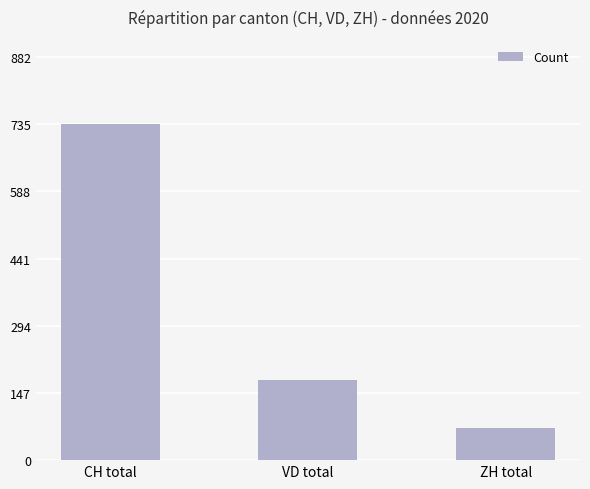

What is the sum of all values?

983